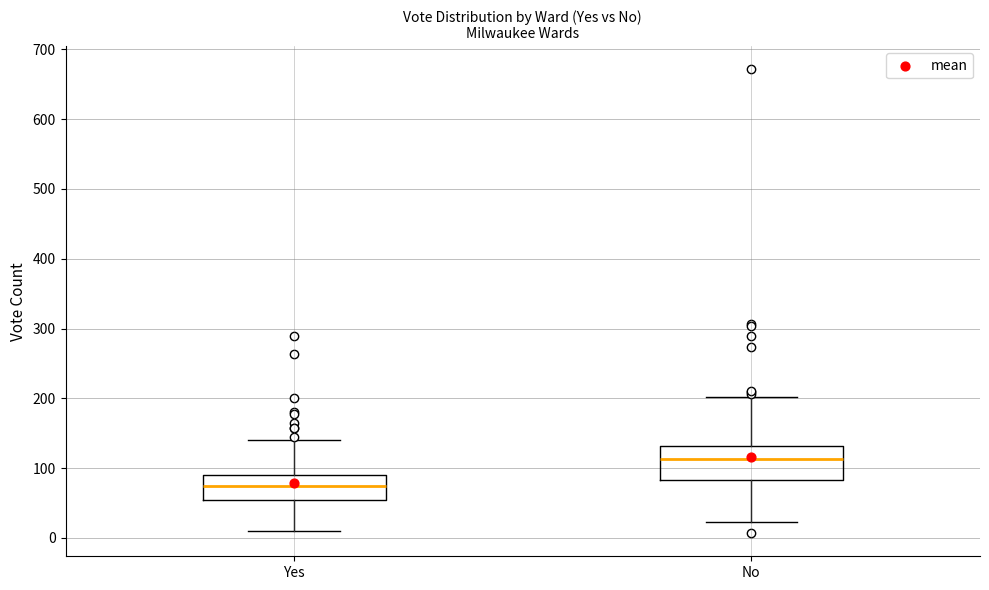

Where does the median line of the box for No sit on the y-axis? The values are not printed on the chart, so give them approximately, as read against the axis.

110